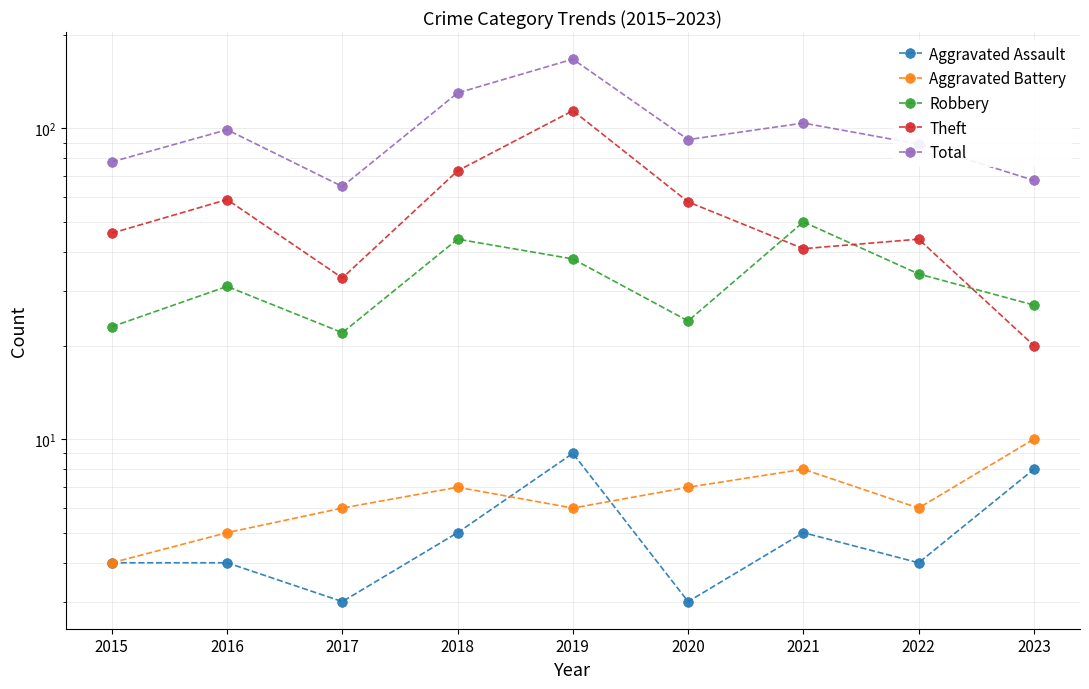

What is the smallest value displayed?

3